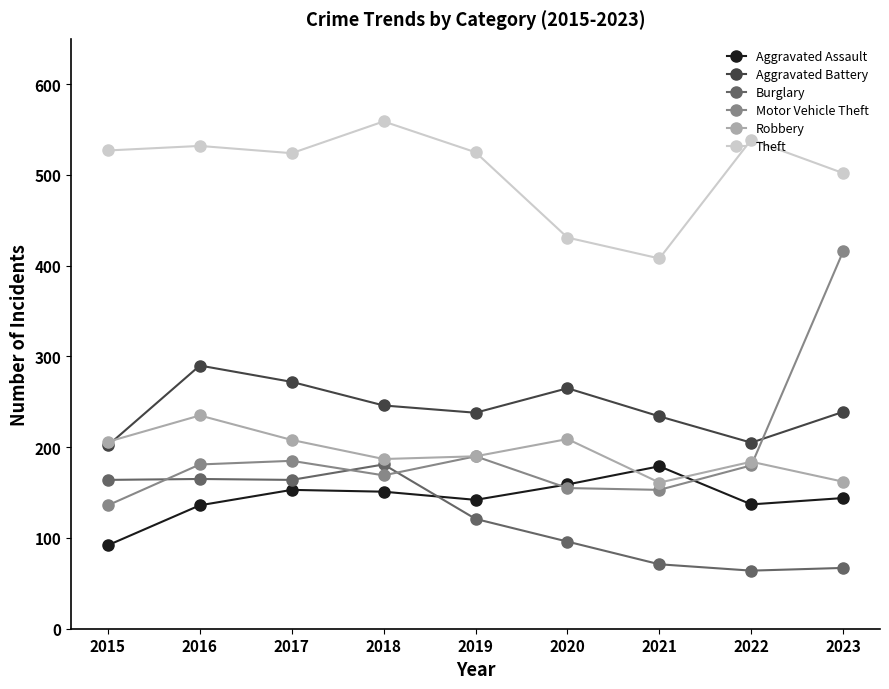

What is the highest value of the Motor Vehicle Theft series?

416